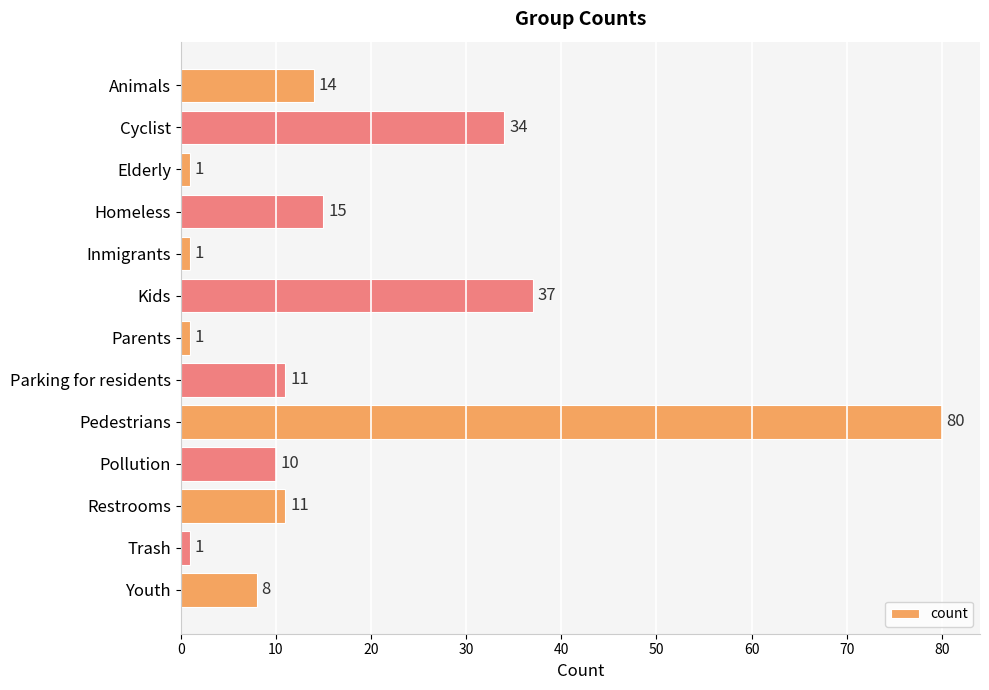

What is the label of the 11th bar from the top?

Restrooms